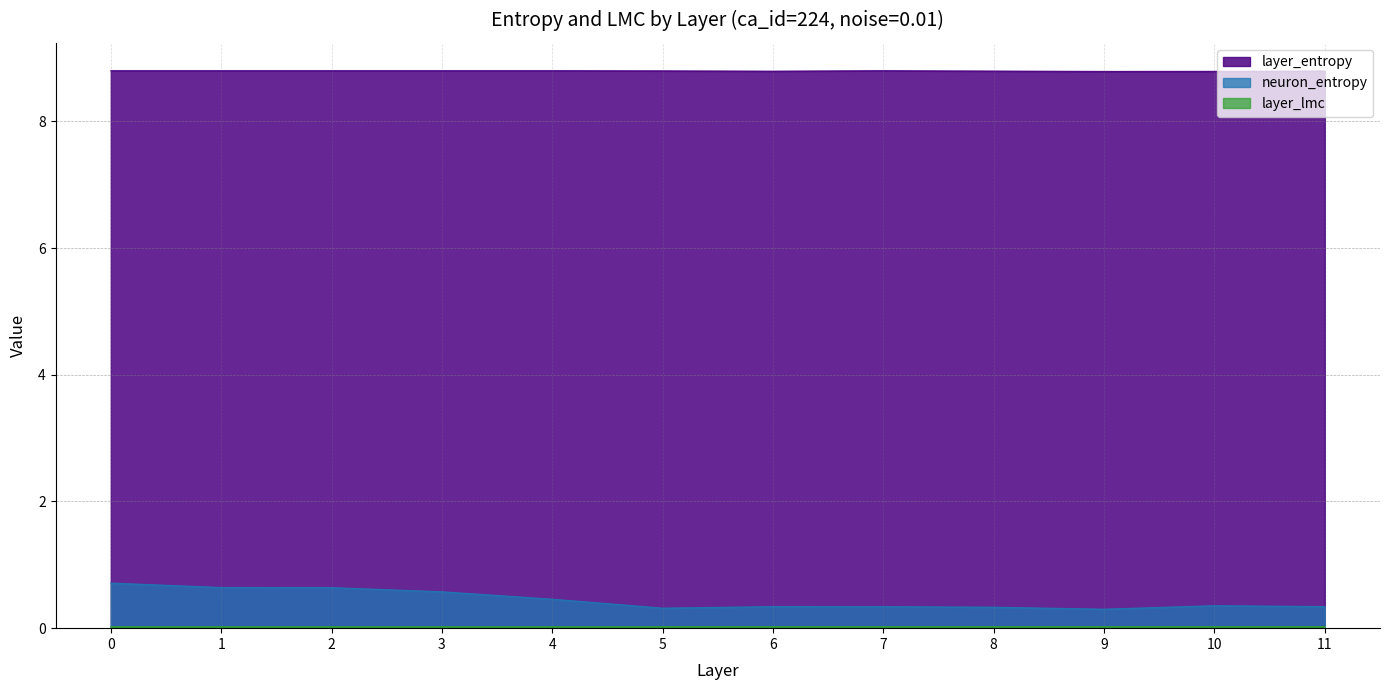

What is the greatest value displayed?

8.8